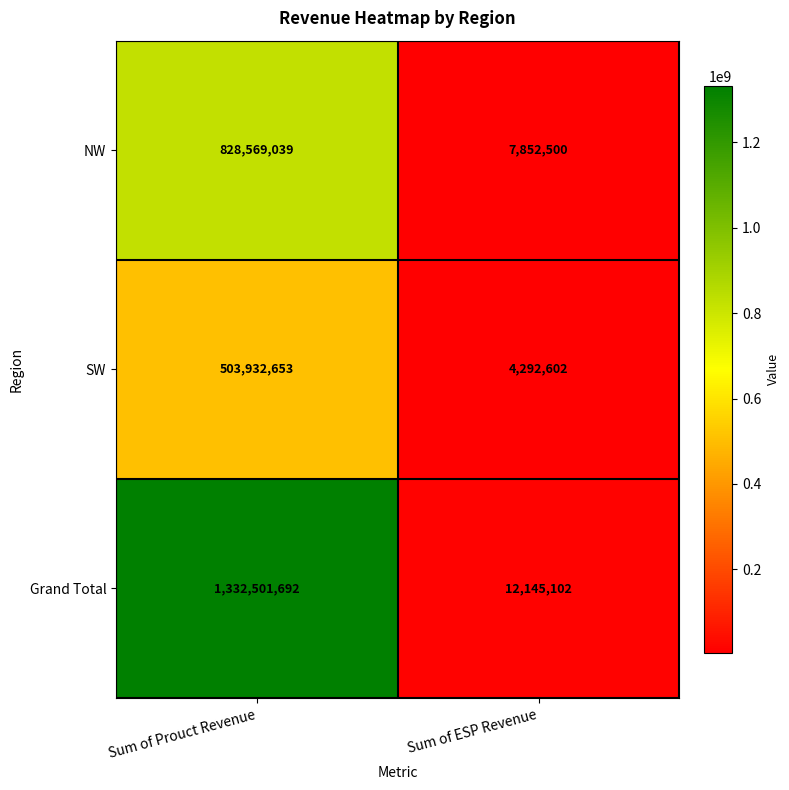

The NW series shows 828569039 at Sum of Prouct Revenue. True or false?

True